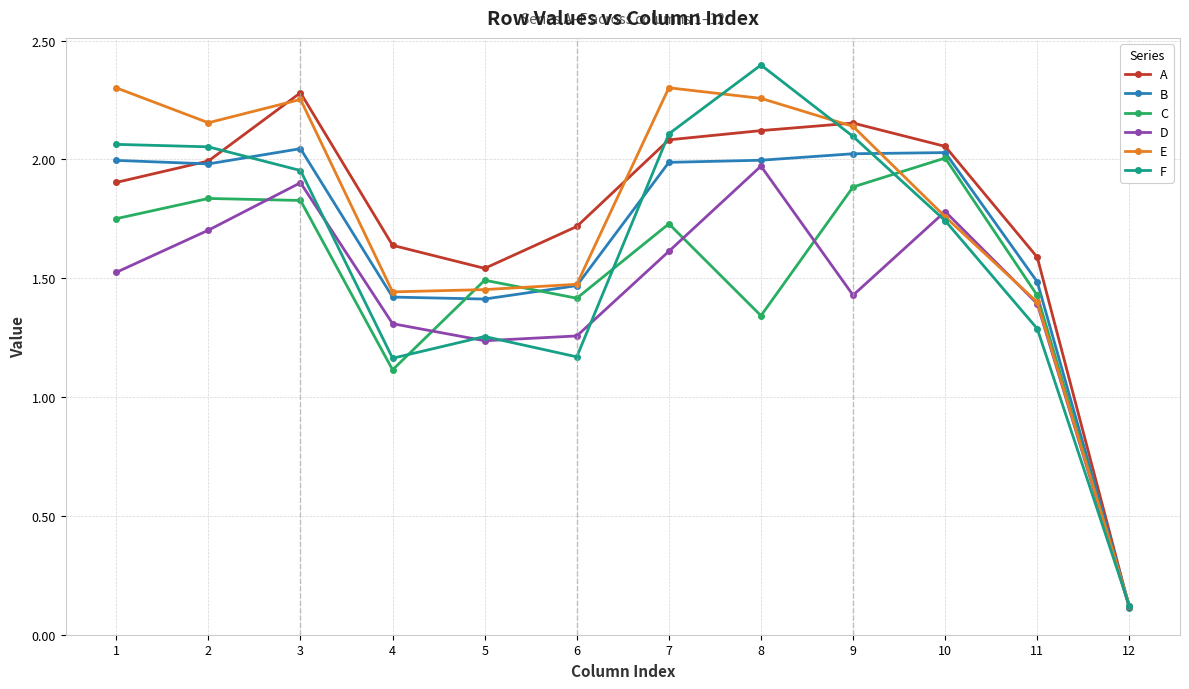

At how many categories does at least one series exceed 0?

12